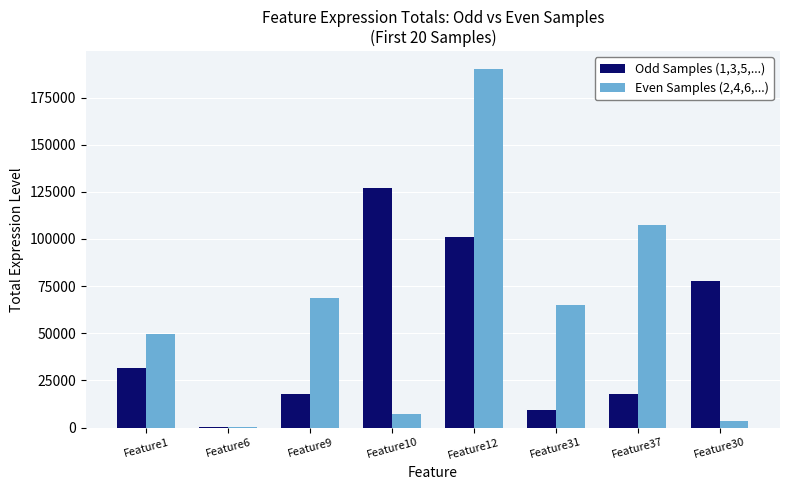

At which label does Odd Samples (1,3,5,...) reach its peak?

Feature10